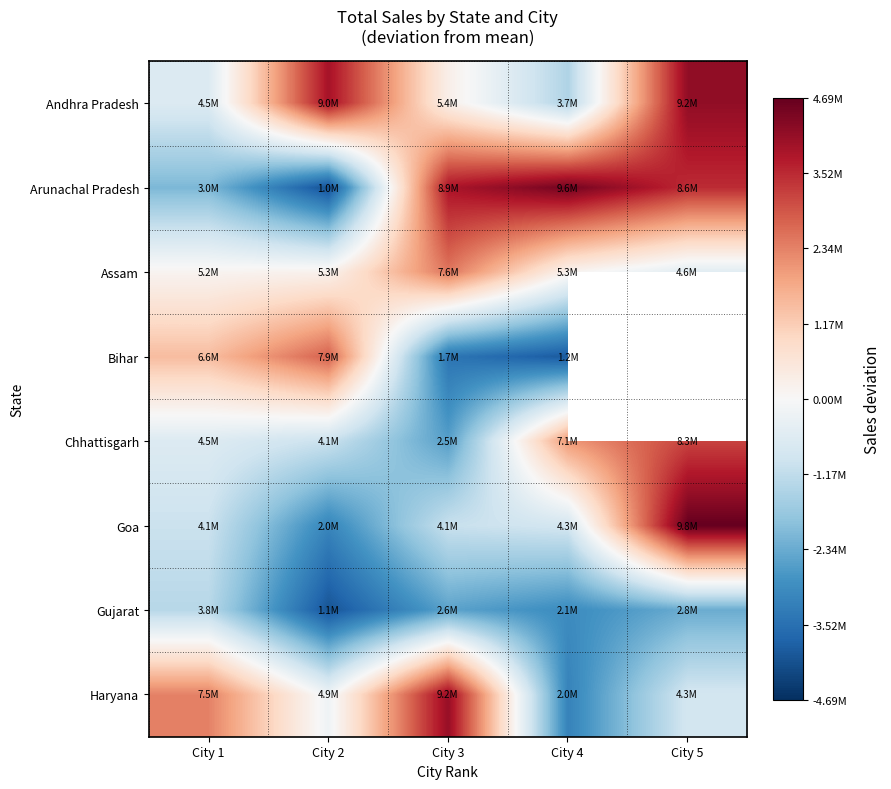

Where is Gujarat nearest to the value -2672470?

City 3